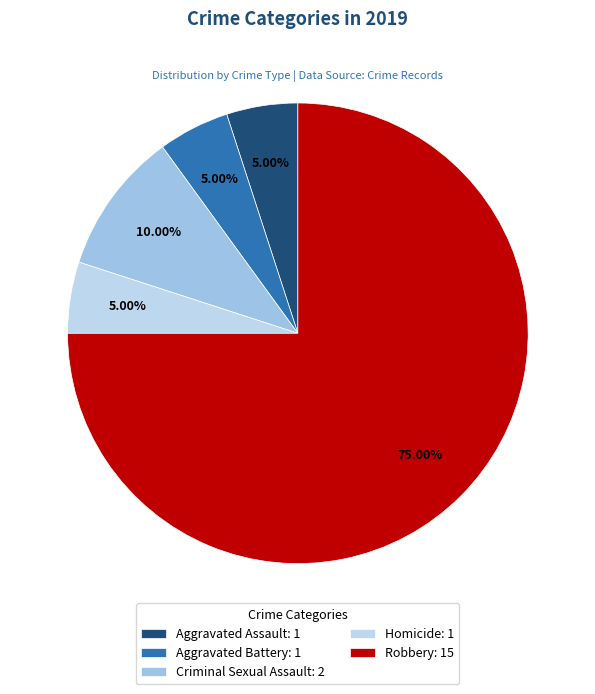

Combined, do Aggravated Battery and Criminal Sexual Assault account for over 50%?

No